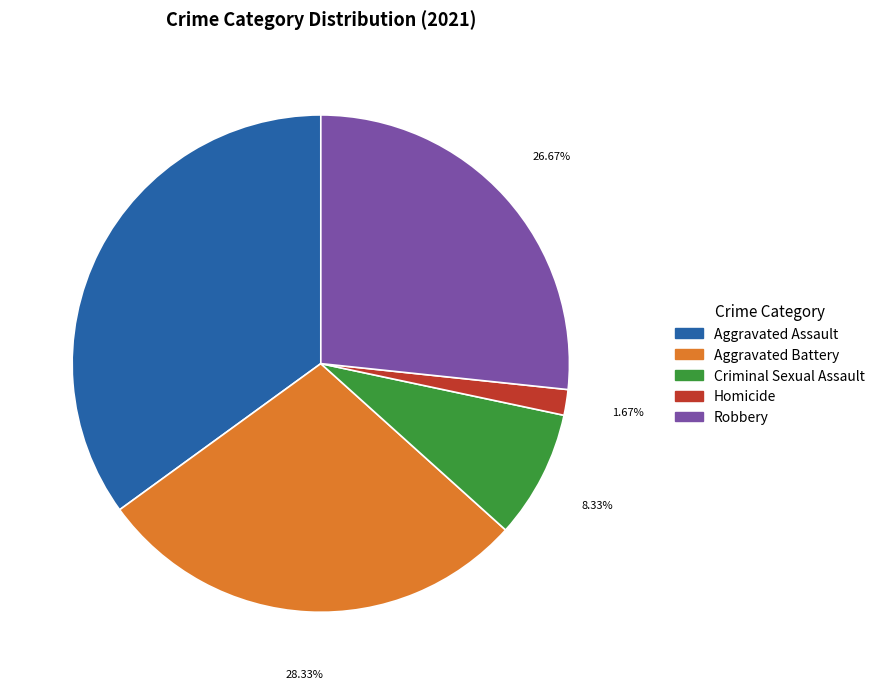

Approximately how many times larger is the value at Robbery compared to Aggravated Assault?

0.8